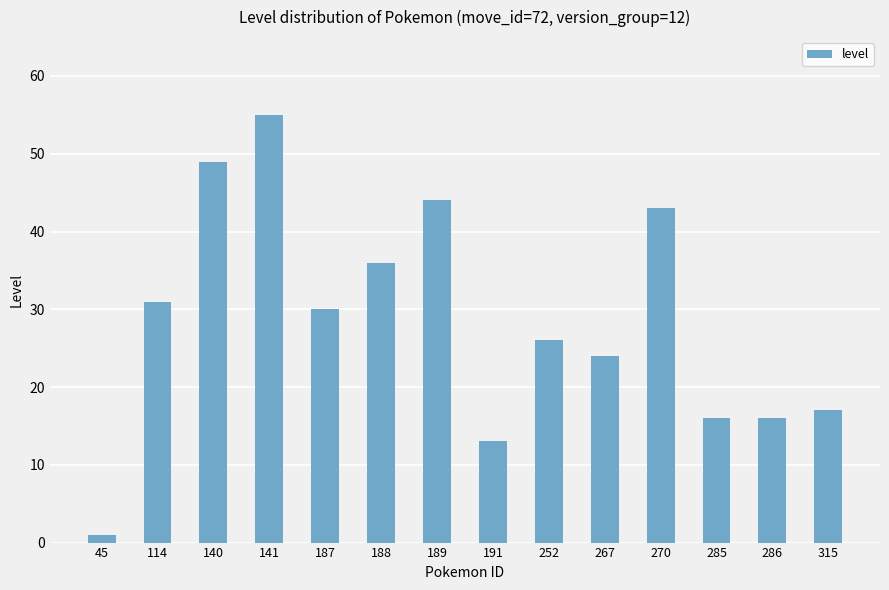

What is the greatest value displayed?

55